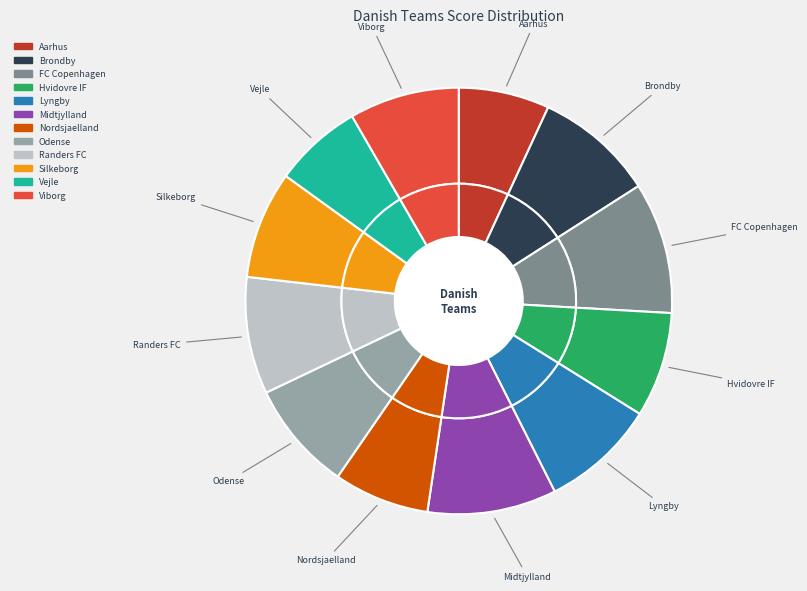

How many slices are in this pie chart?

12